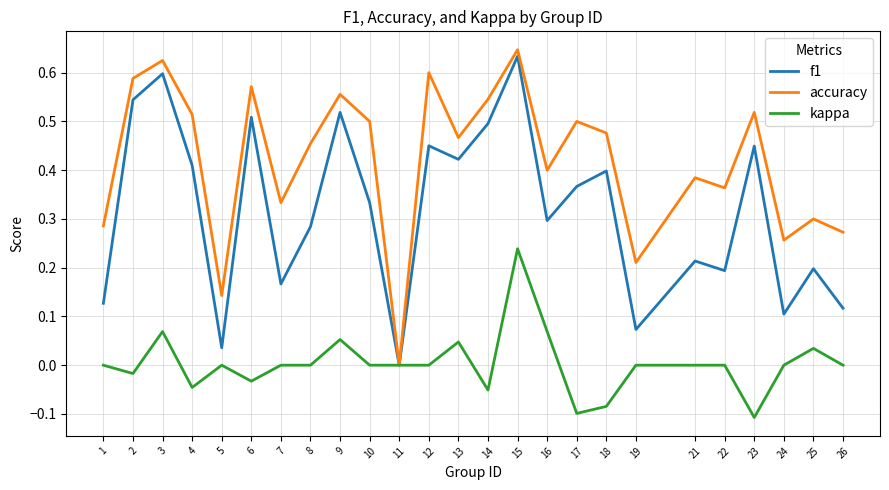

Rank the series at 22 from lowest to highest value.

kappa, f1, accuracy